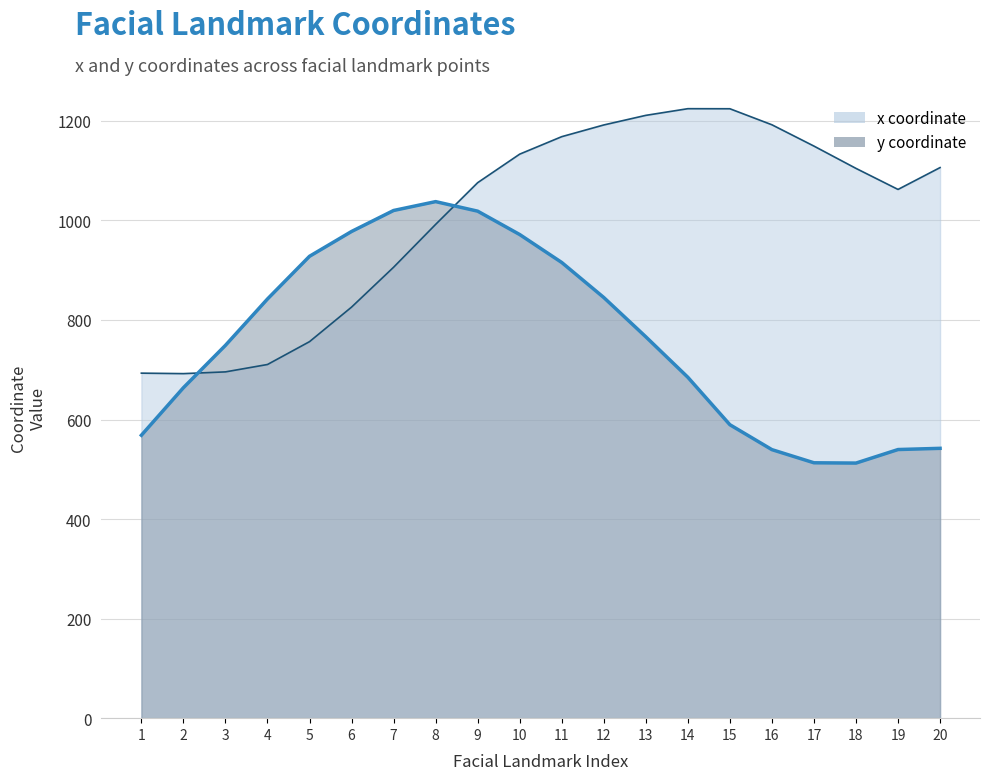

Which series has the largest total across all categories?

x